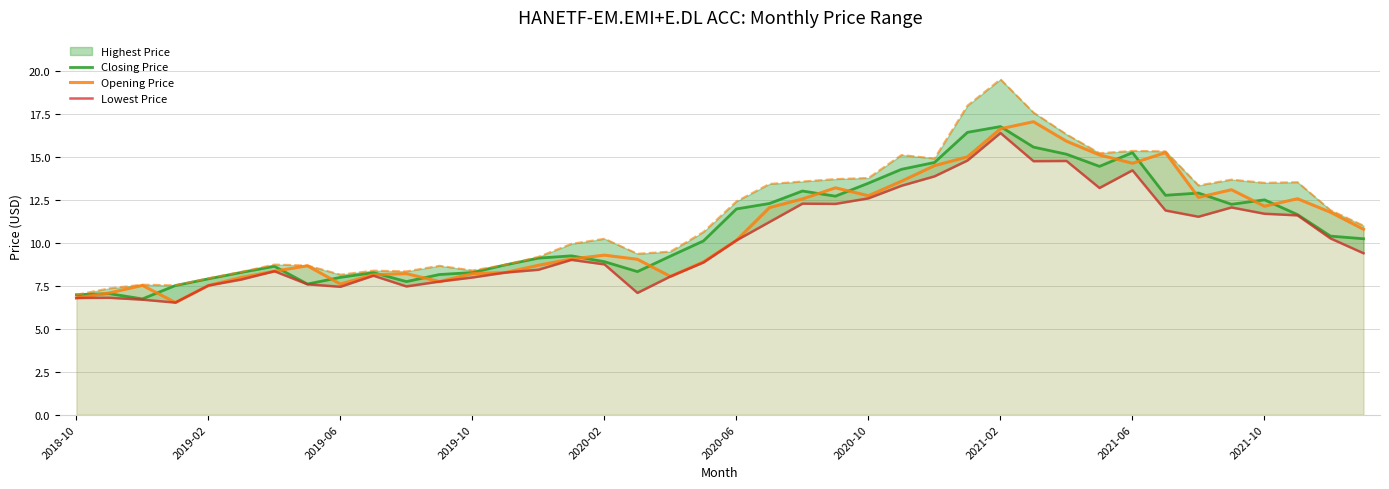

How many interior local peaks does the Closing Price series have?

9